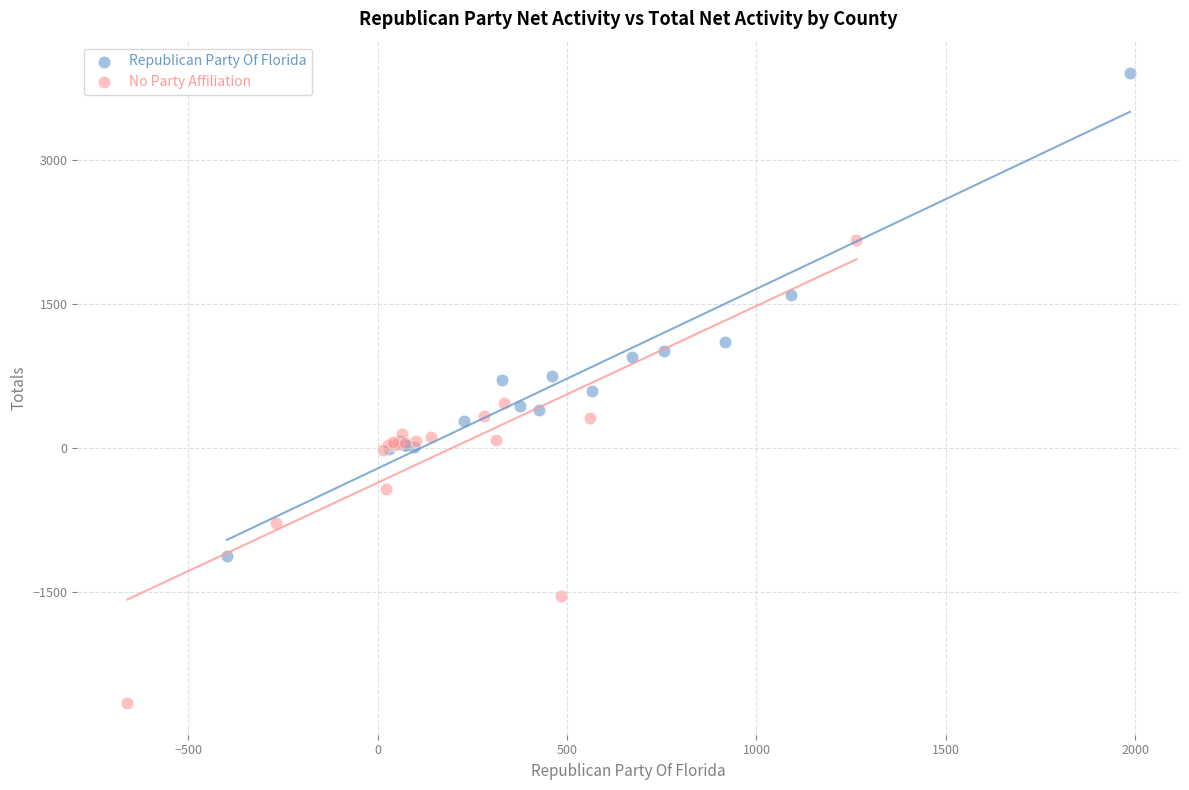

Which series contains the lowest Y value?

No Party Affiliation